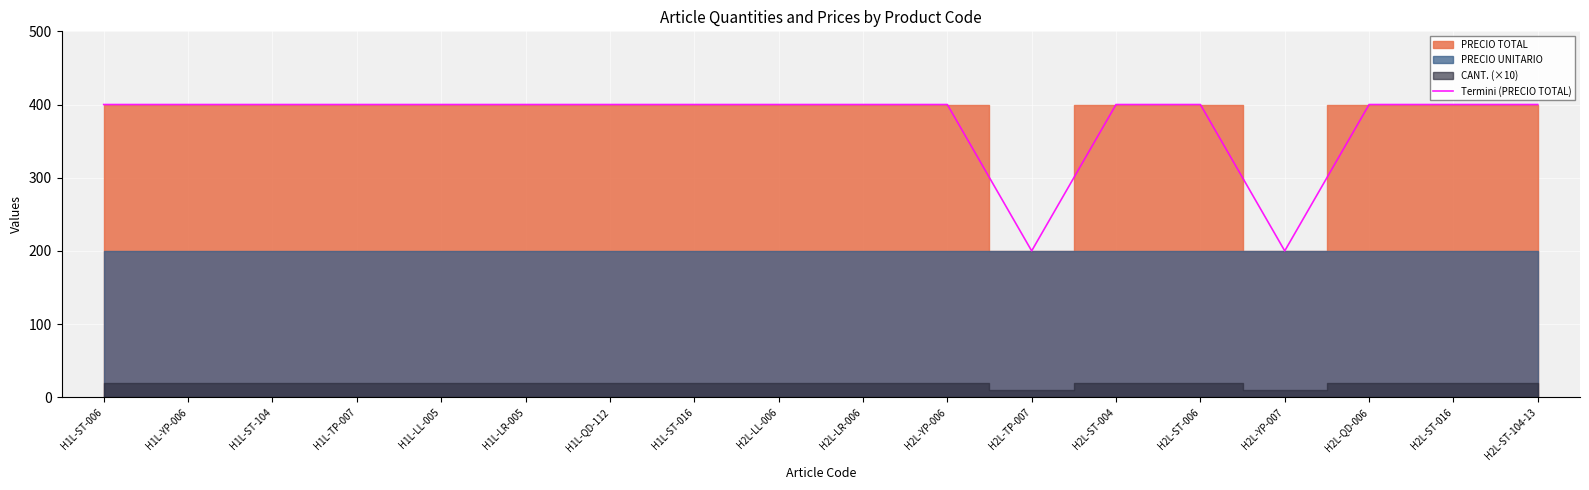

What is the label of the 6th point from the left?

H1L-LR-005